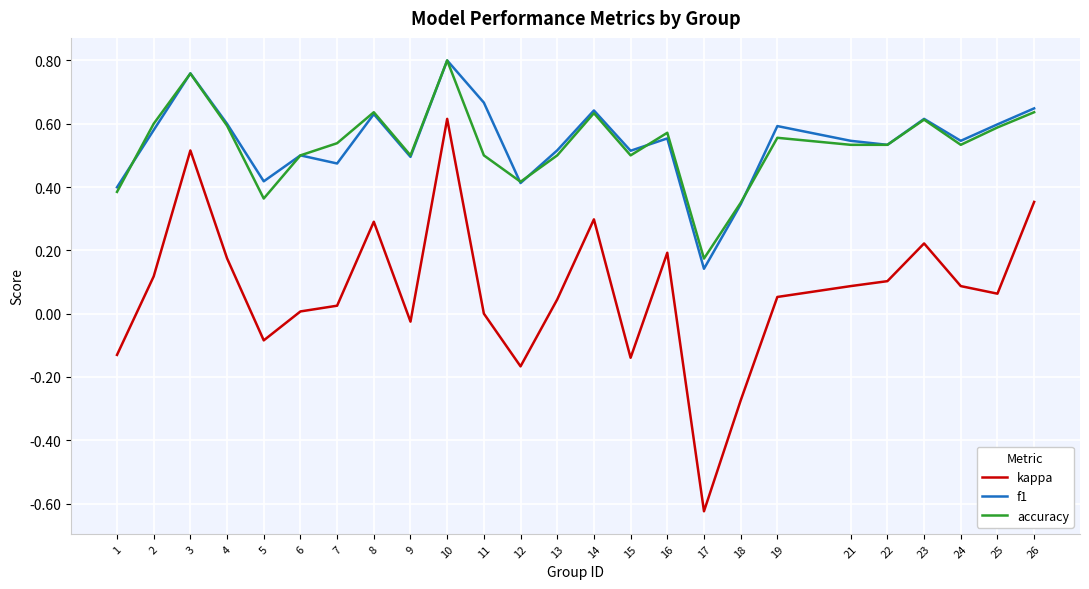

True or false: f1 and kappa intersect in this chart.

False